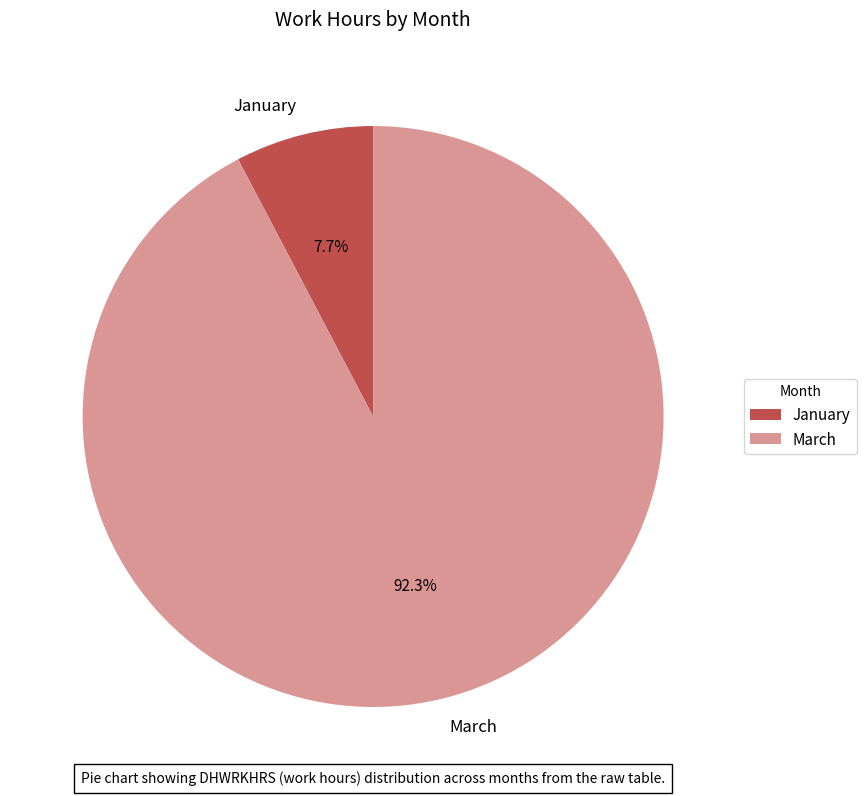

To the nearest percent, what percentage of the pie is March?

92%